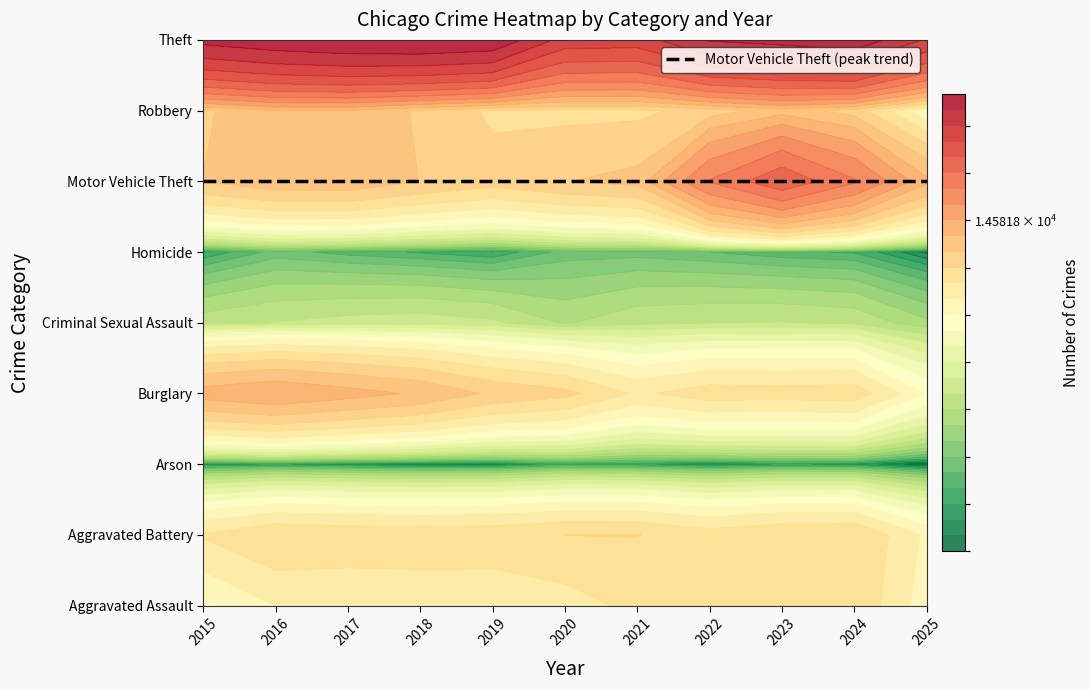

What is the approximate value of Theft at 2019, to the nearest 100?

62500